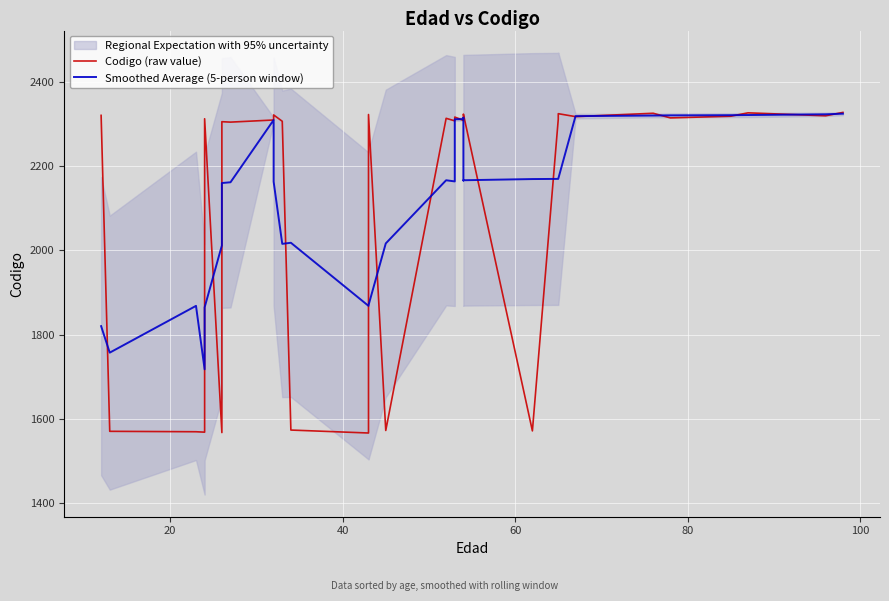

What is the difference between the second highest and second lowest values in the Codigo (raw value) series?

758.0